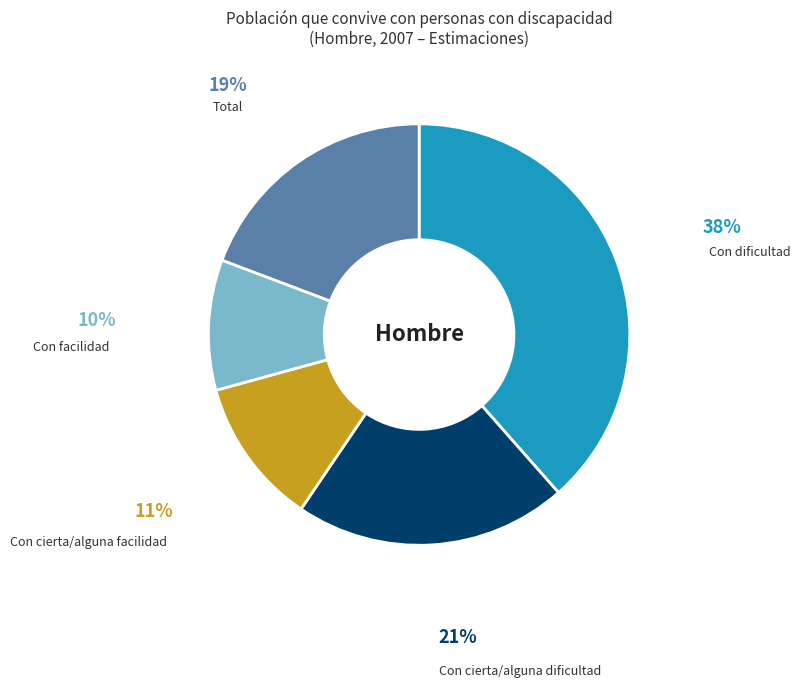

Does any single category account for the majority?

No